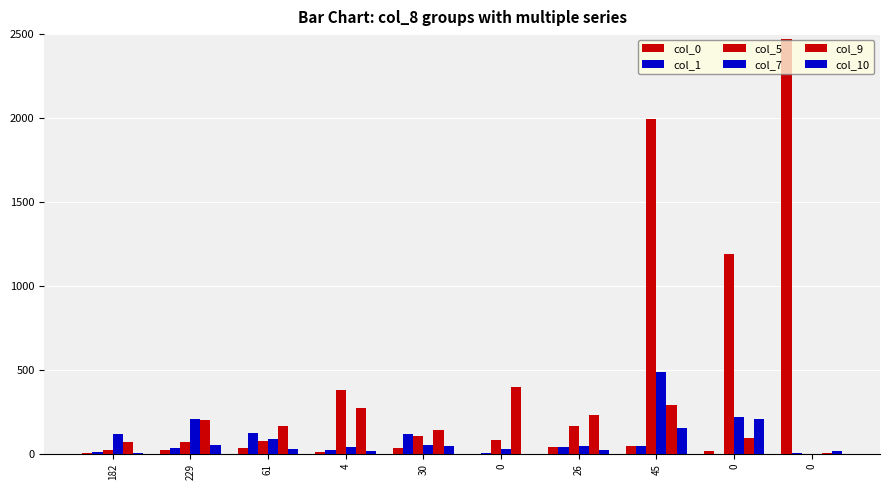

How many categories are shown in the chart?

10